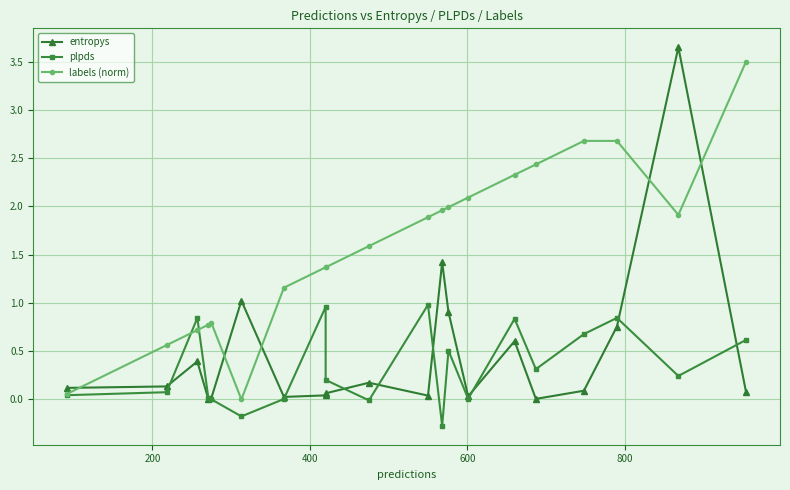

List the series in order of their peak value, lowest first.

plpds, labels (norm), entropys